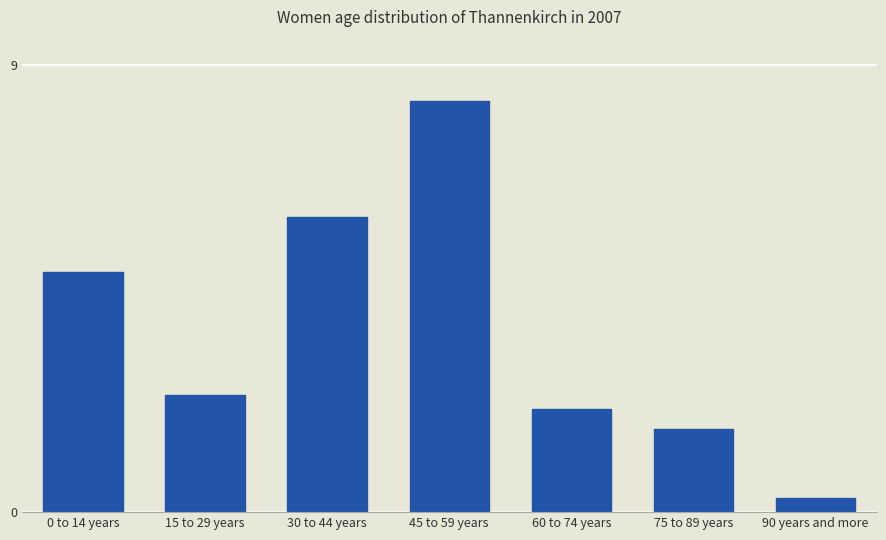

Between 60 to 74 years and 45 to 59 years, which is larger?

45 to 59 years